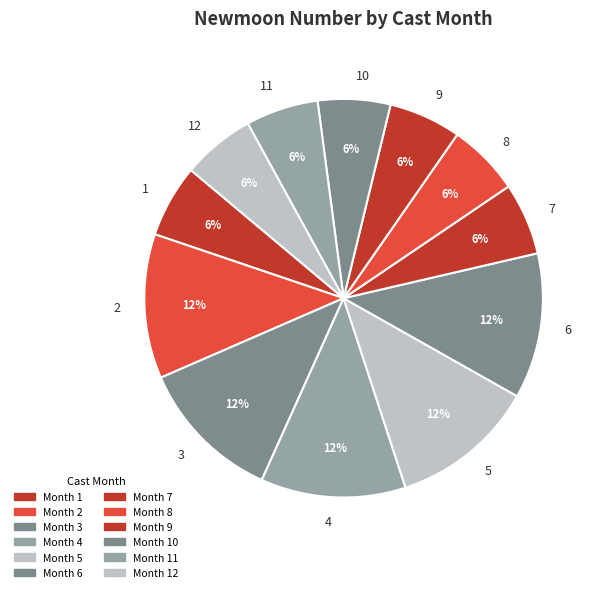

Approximately how many times larger is the value at 3 compared to 7?

2.0